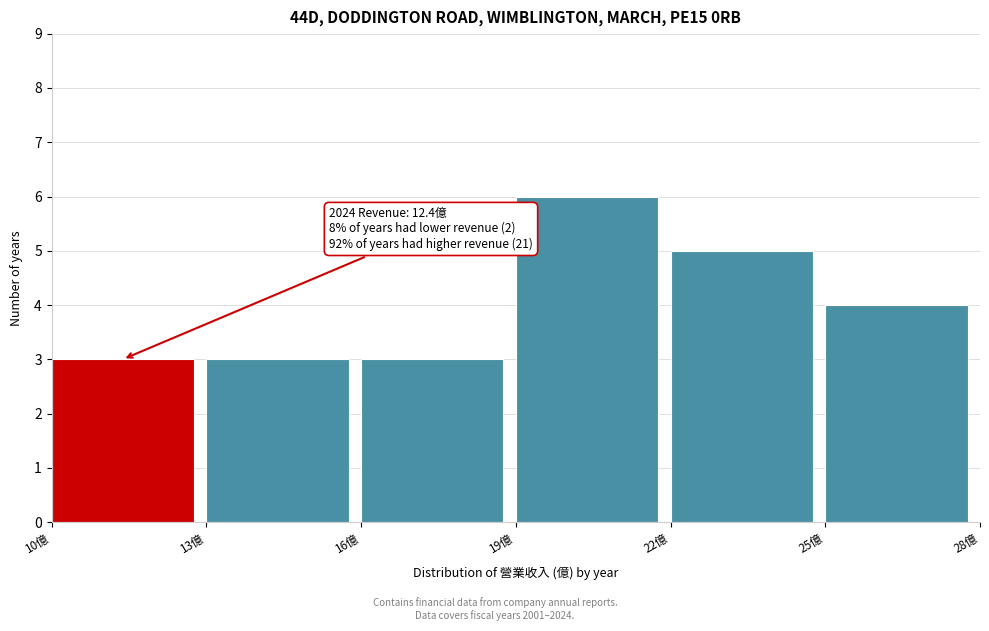

Over which range of the x-axis is the bar tallest?

19 to 22